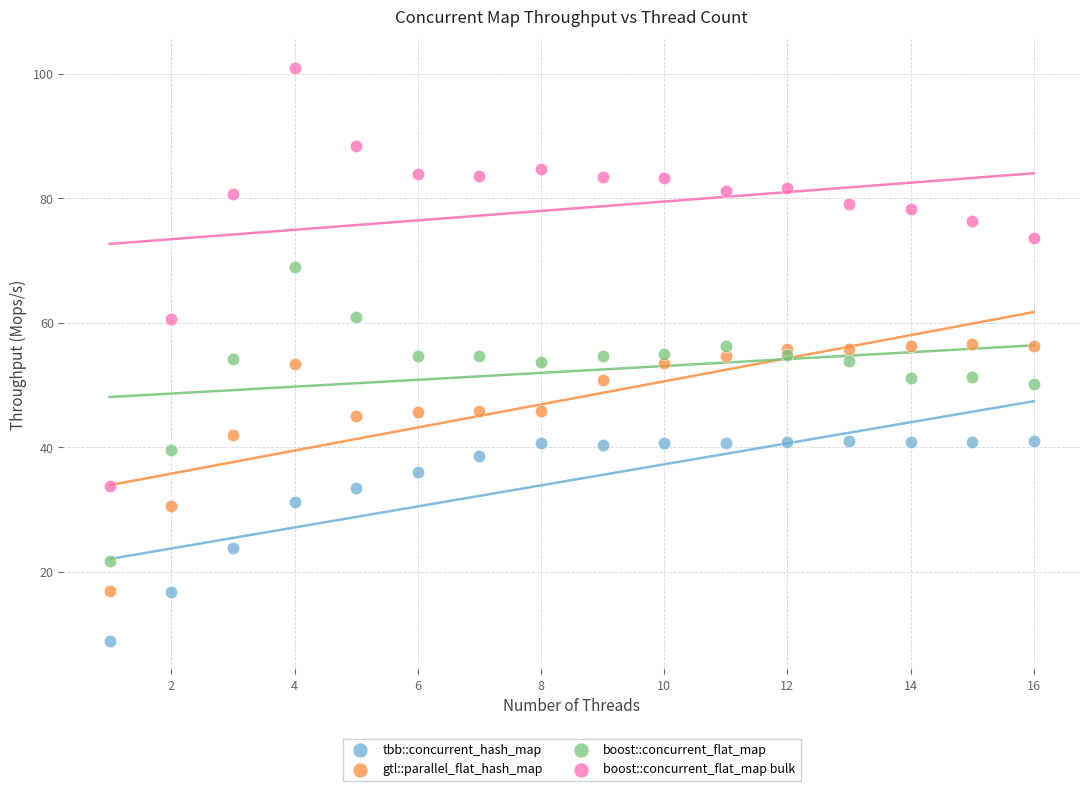

What are all the series names shown in the legend?

tbb::concurrent_hash_map, gtl::parallel_flat_hash_map, boost::concurrent_flat_map, boost::concurrent_flat_map bulk